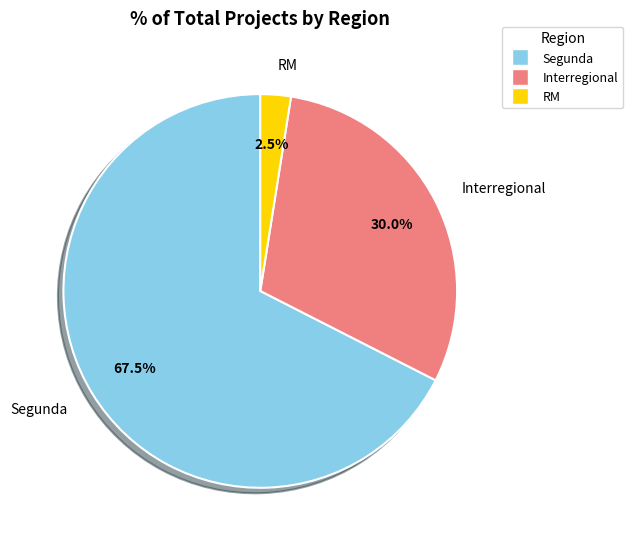

How many slices are in this pie chart?

3